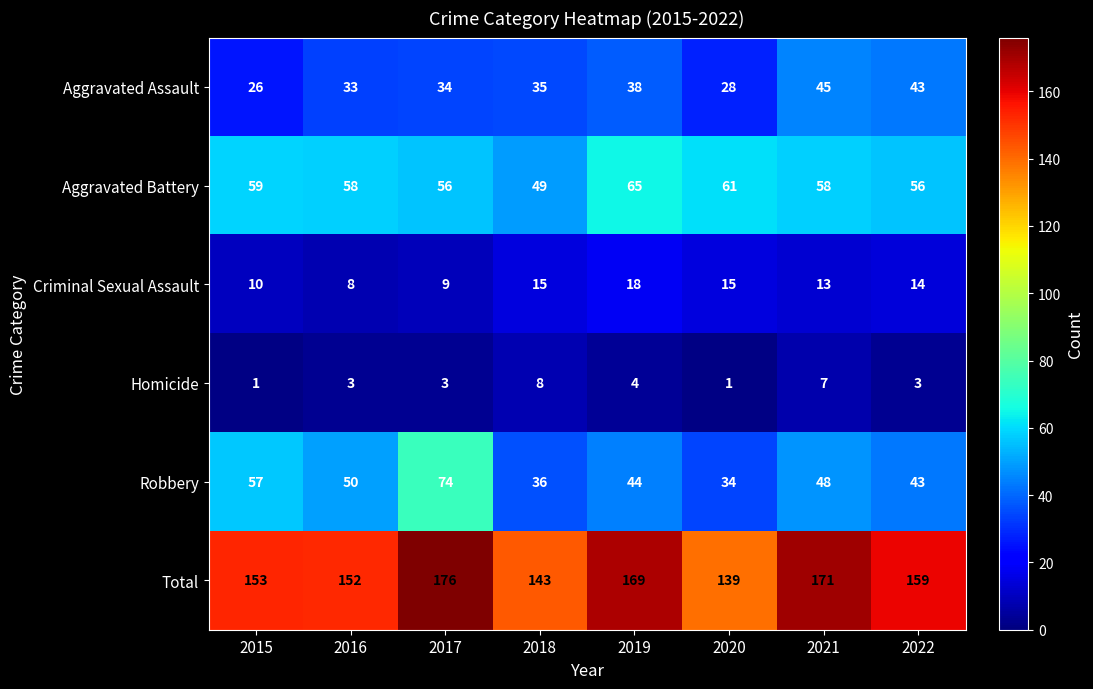

What is the difference between the highest and lowest values at 2015?

152